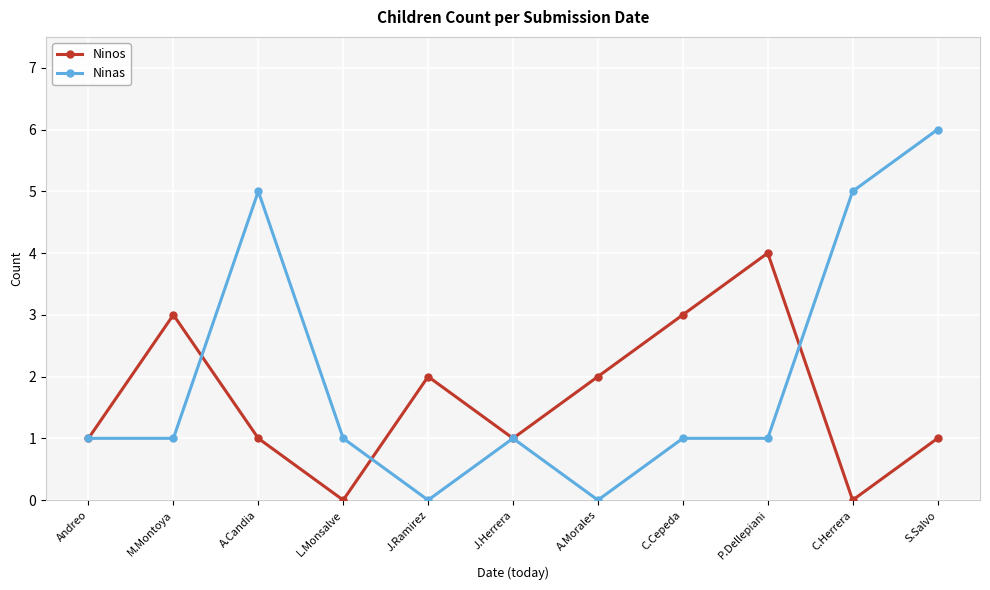

What is the label of the 10th point from the right?

M.Montoya